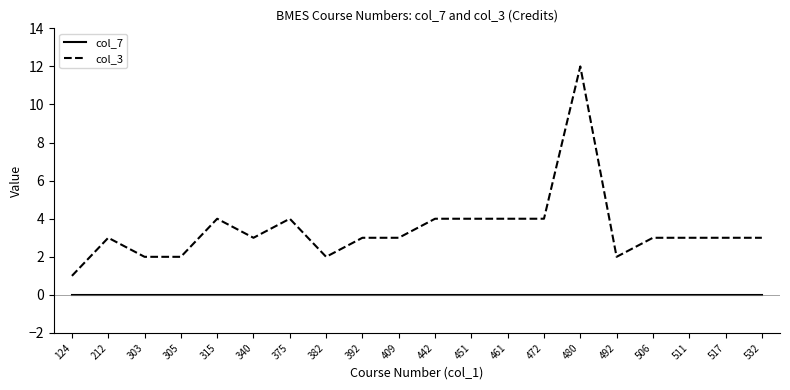

At which category does the chart reach its peak across all series?

480